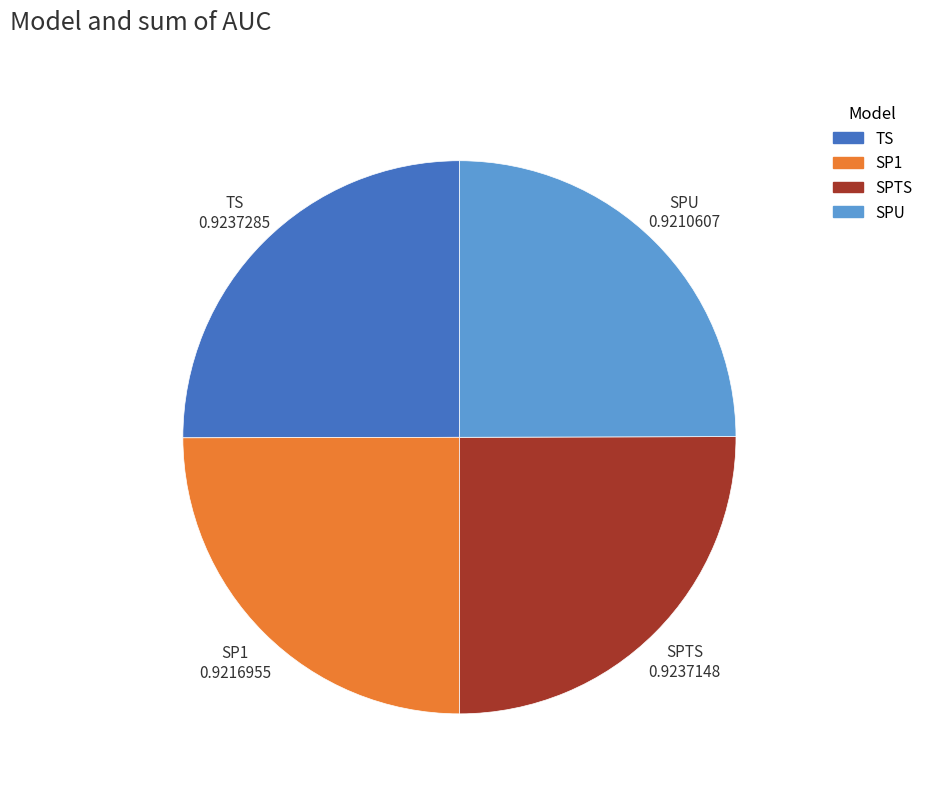

Is there any slice that represents more than half of the pie?

No